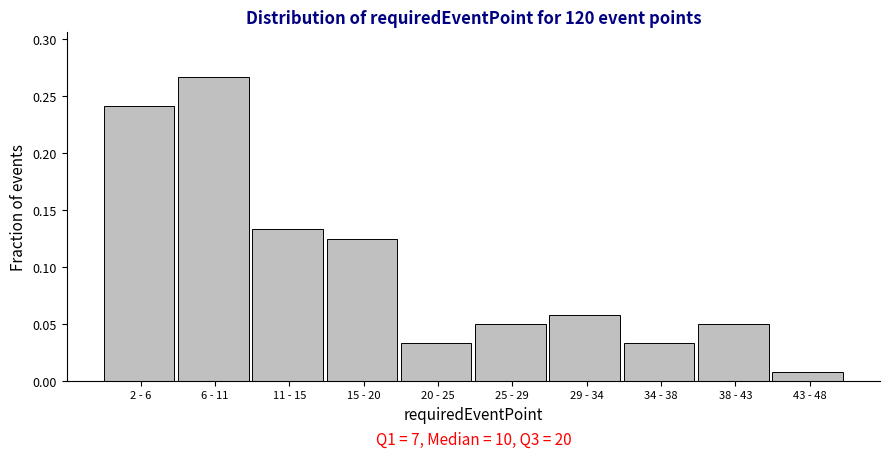

What is the label of the 9th bar from the right?

6 - 11